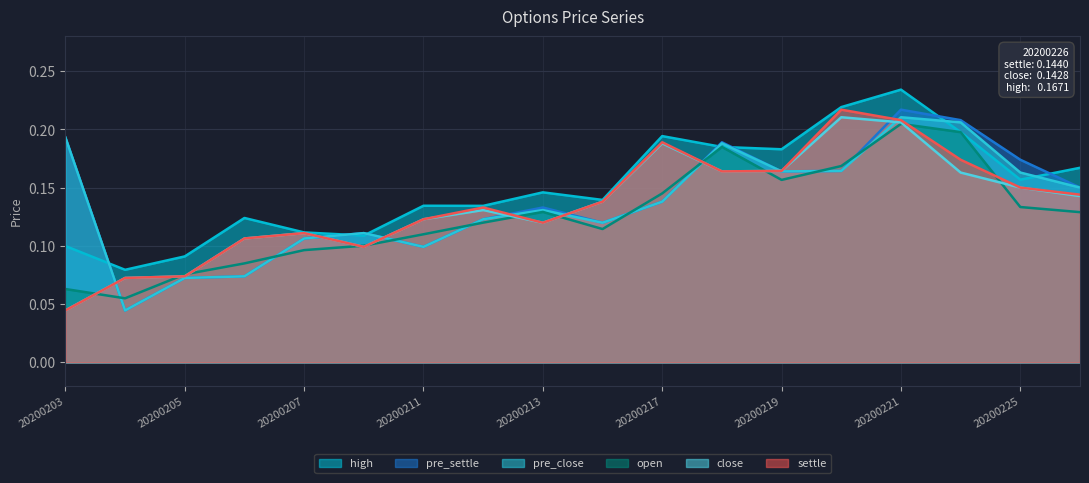

List the series in order of their peak value, highest first.

high, pre_settle, settle, pre_close, close, open